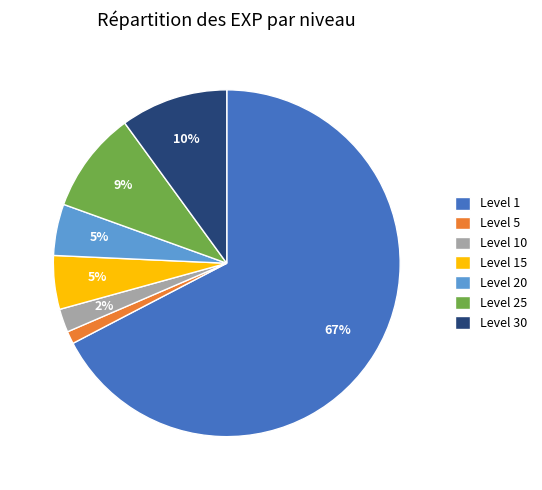

What is the smallest slice in the pie chart?

Level 5